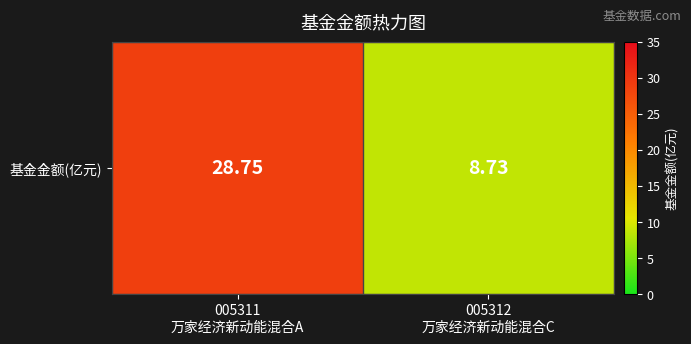

What is the difference between the values at 005311
万家经济新动能混合A and 005312
万家经济新动能混合C?

20.0